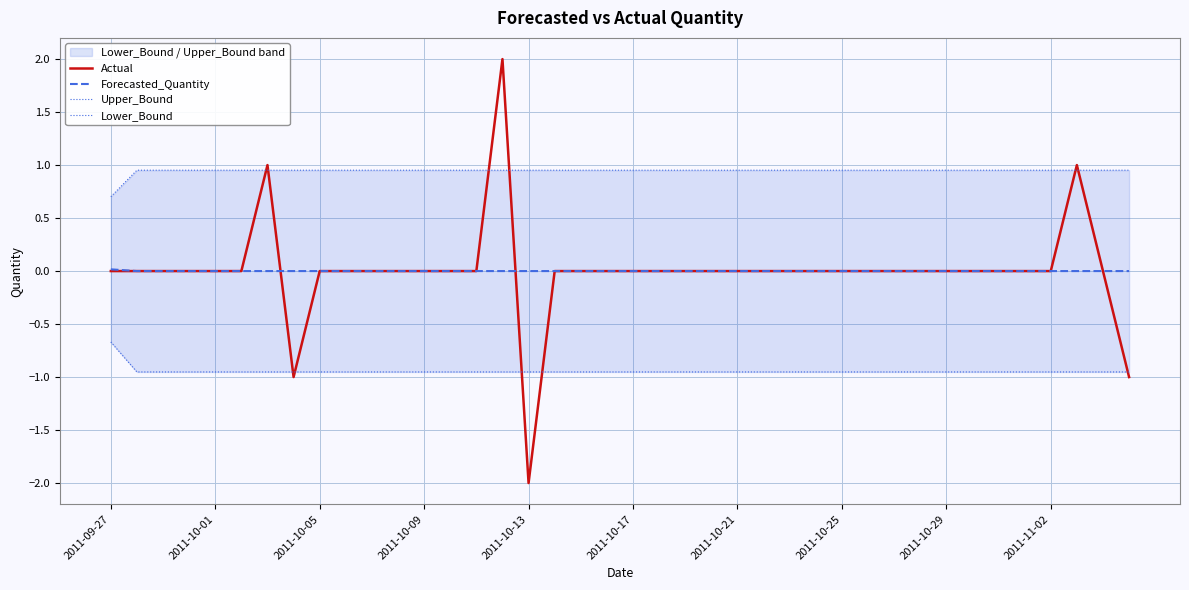

At which label does Actual reach its minimum?

2011-10-13